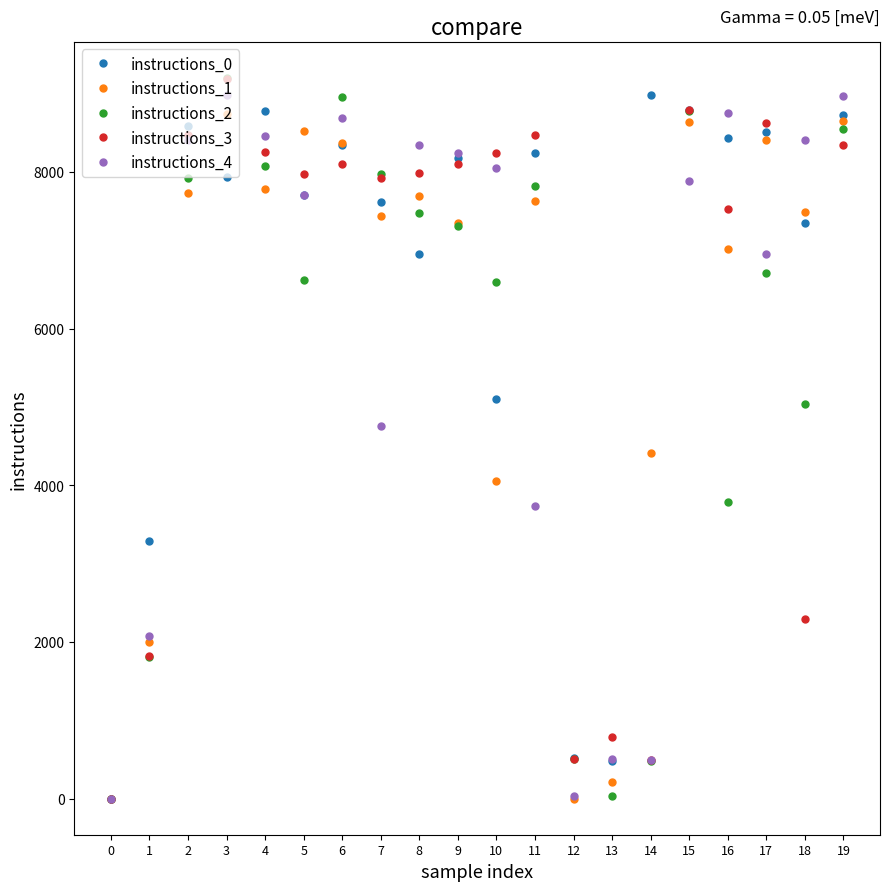

True or false: instructions_1 has more than 0 points higher than both neighbors.

True